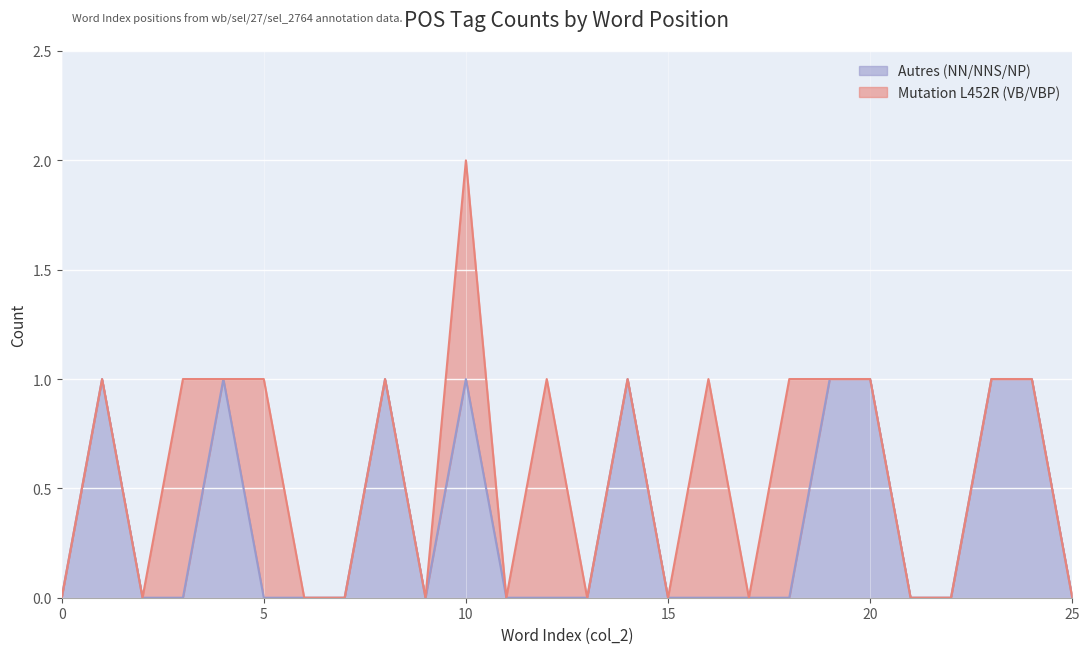

What is the difference between the maximum and minimum values?

1